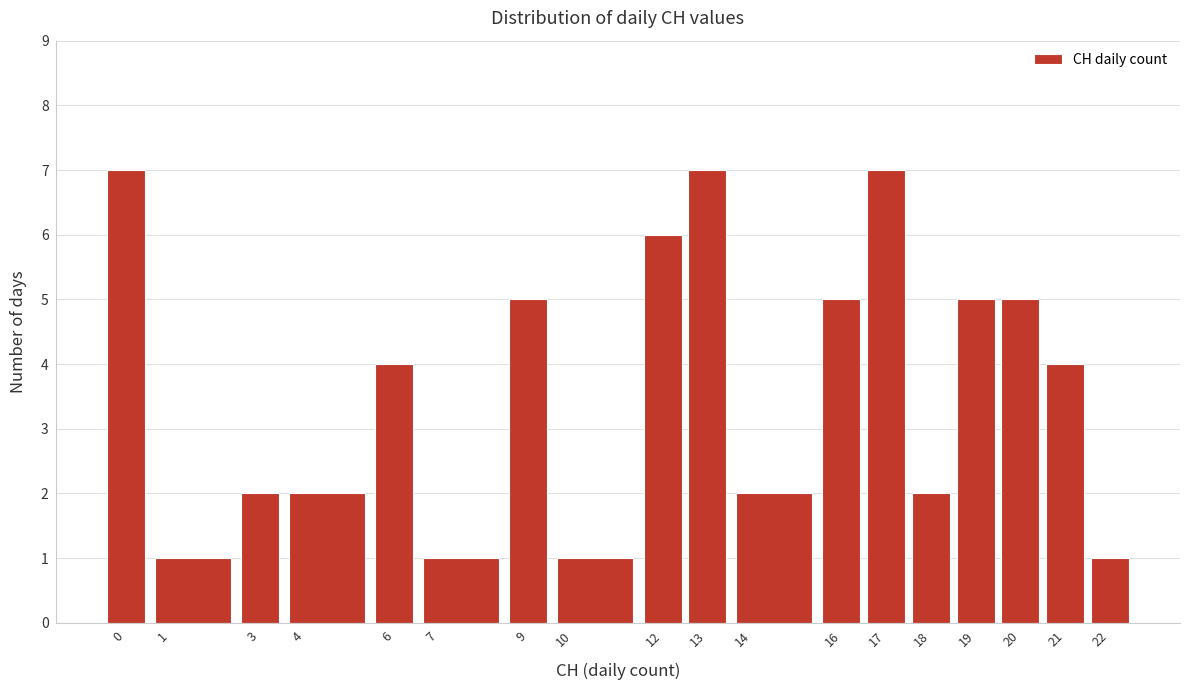

How tall is the bar that spans 3.5 to 5.5 on the x-axis? The values are not printed on the chart, so give them approximately, as read against the axis.

2